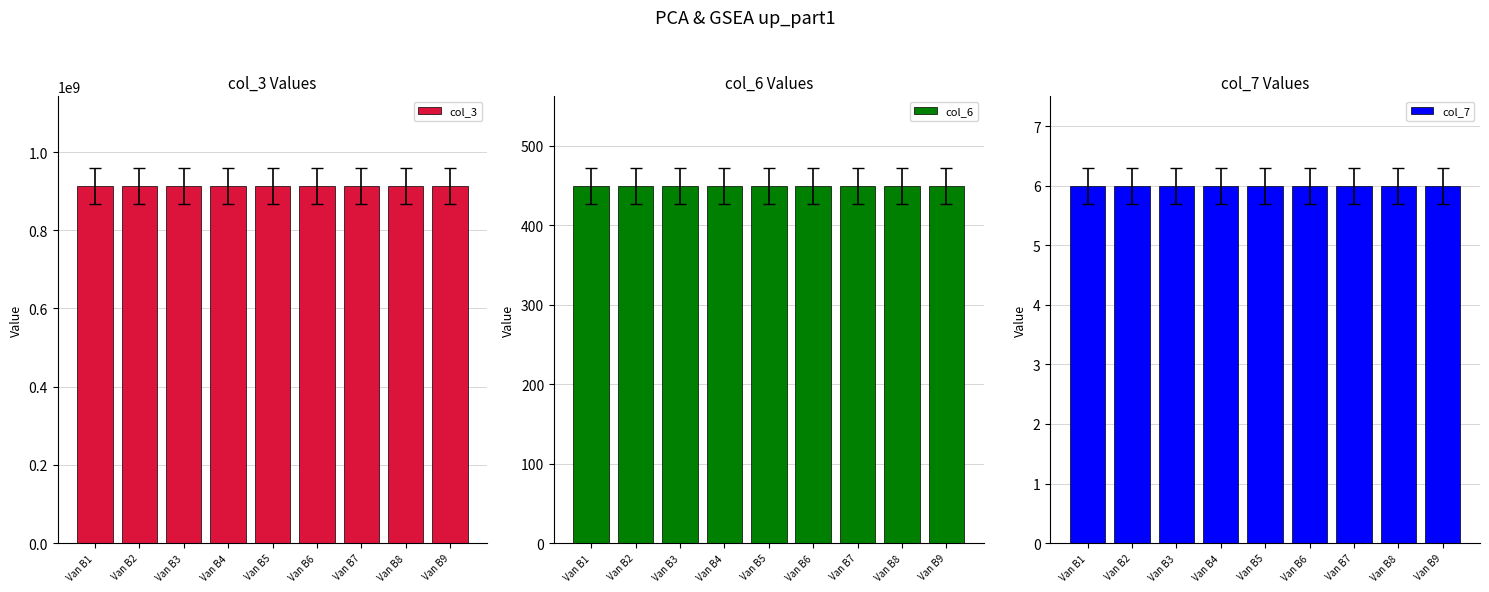

Where is col_6 nearest to the value 450?

Van B1